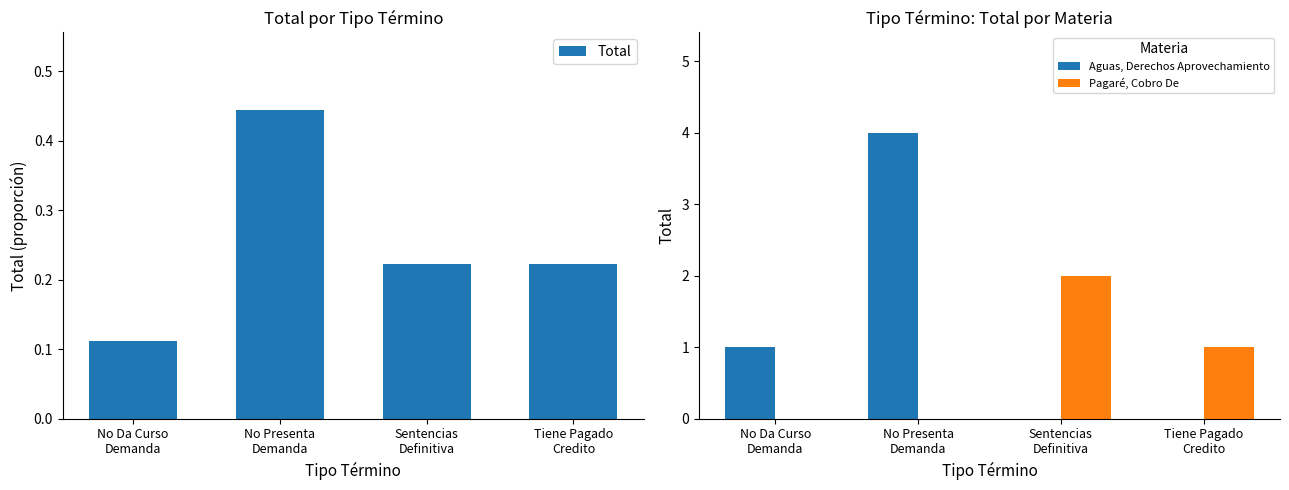

What is the approximate value of Total at No Da Curso
Demanda?

0.1